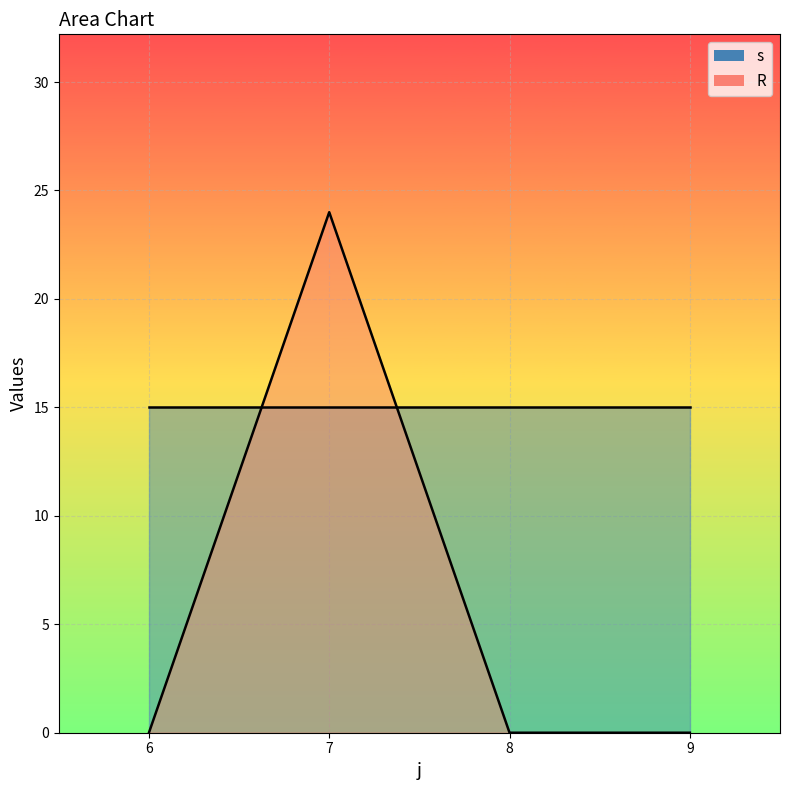

The R_line series shows 9 at 6. True or false?

False